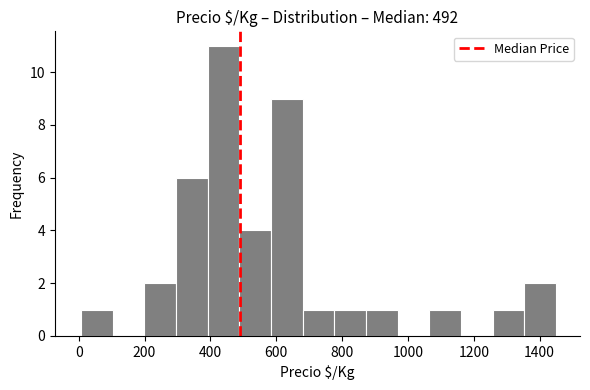

Reading left to right, list every bar in this chart as the range it spans on the x-axis followed by its height. Neither the bar edges nor the heights are printed on the chart, so give them approximately, as read against the axes.

0 to 100: 1
100 to 200: 0
200 to 300: 2
300 to 400: 6
400 to 480: 11
480 to 580: 4
580 to 680: 9
680 to 780: 1
780 to 880: 1
880 to 960: 1
960 to 1060: 0
1060 to 1160: 1
1160 to 1260: 0
1260 to 1360: 1
1360 to 1460: 2